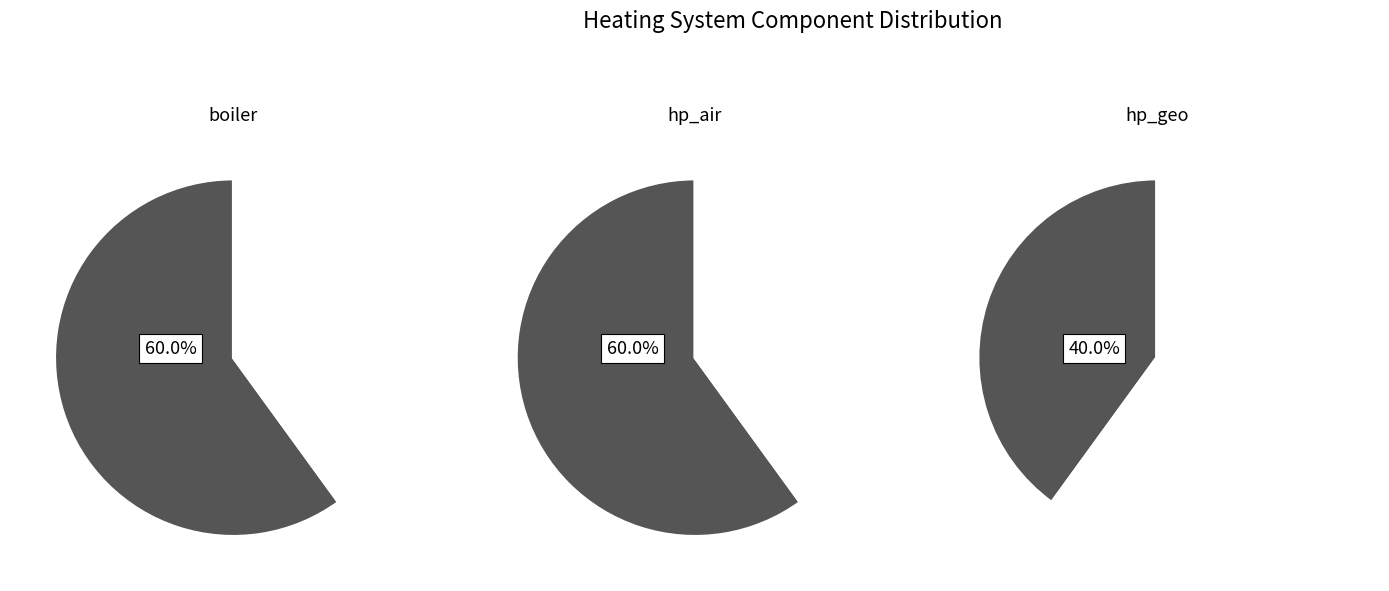

What percentage is NOT represented by boiler=1?

40.0%